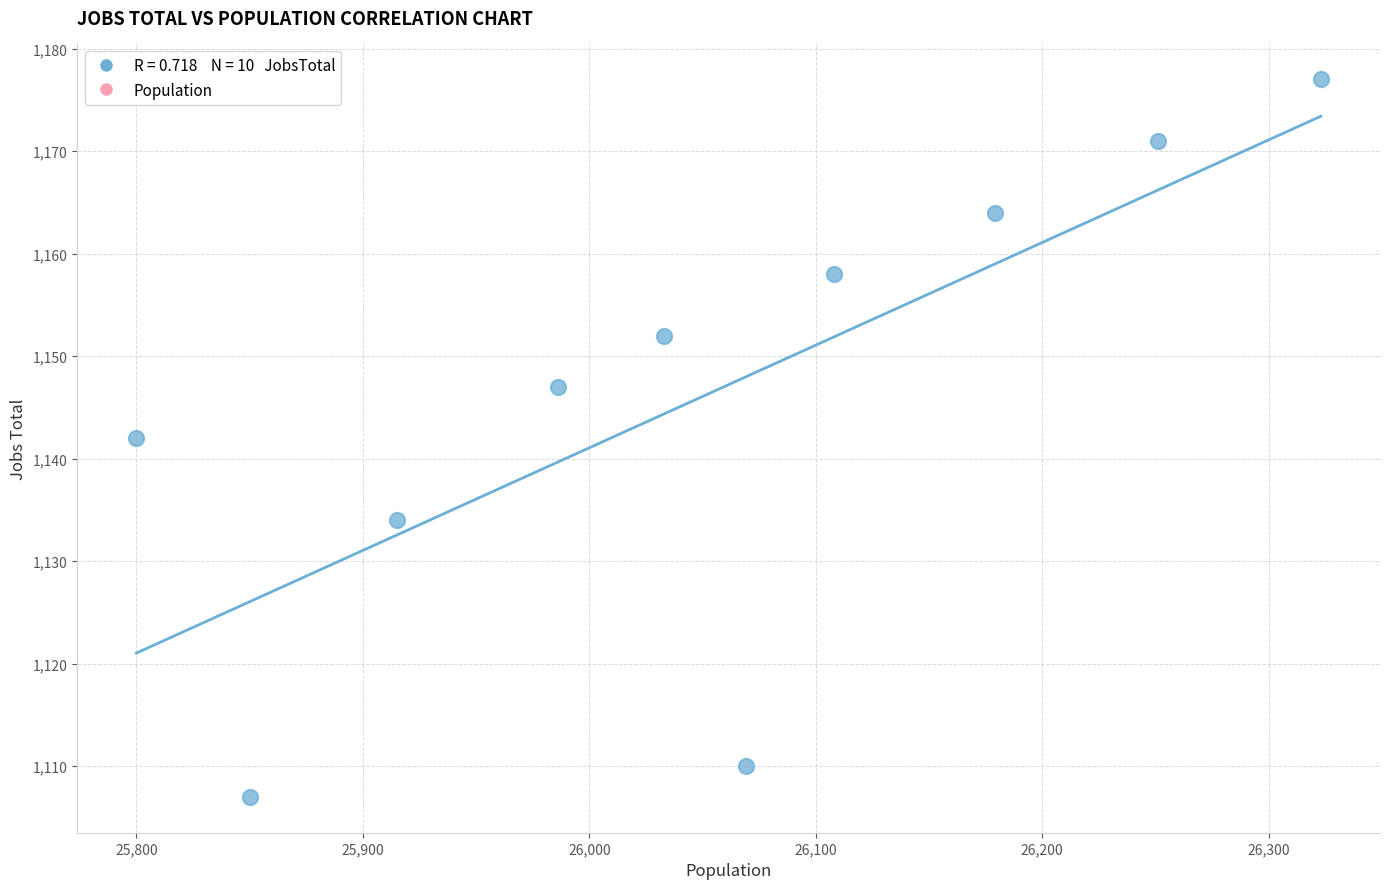

What is the range of X values (max minus min)?

523